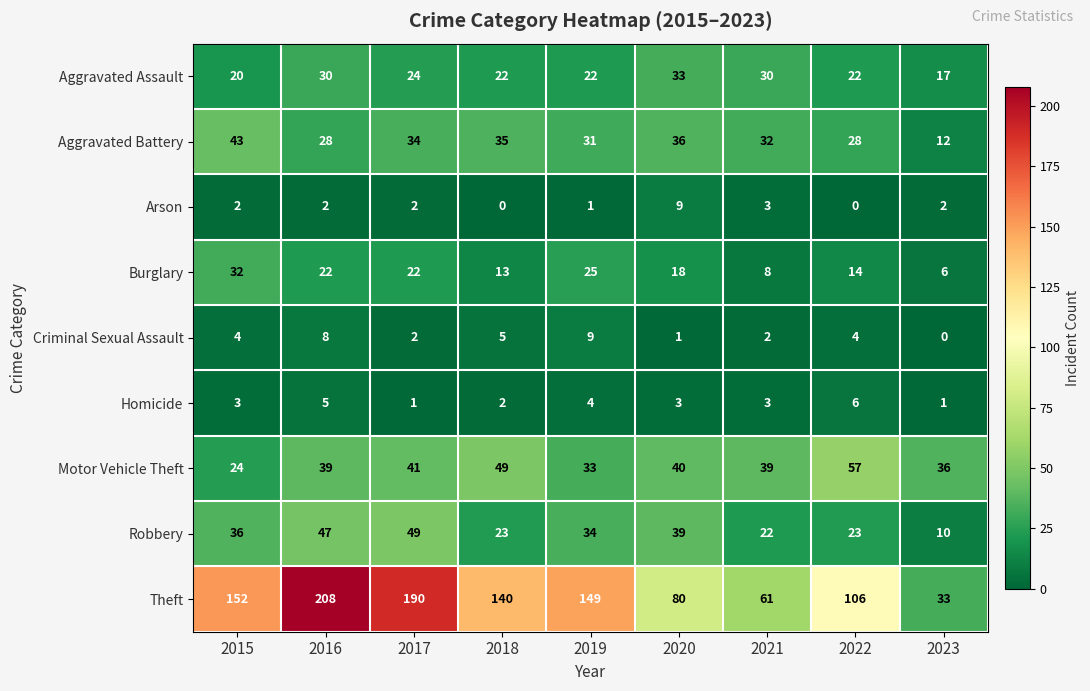

What is the sum of the Theft values at 2016 and 2023?

241